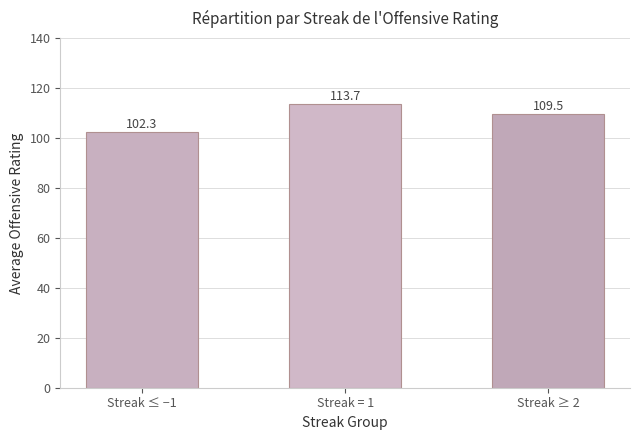

Reading left to right, transcribe all the data shown in this chart.

Streak ≤ −1=102.3	Streak = 1=113.7	Streak ≥ 2=109.5